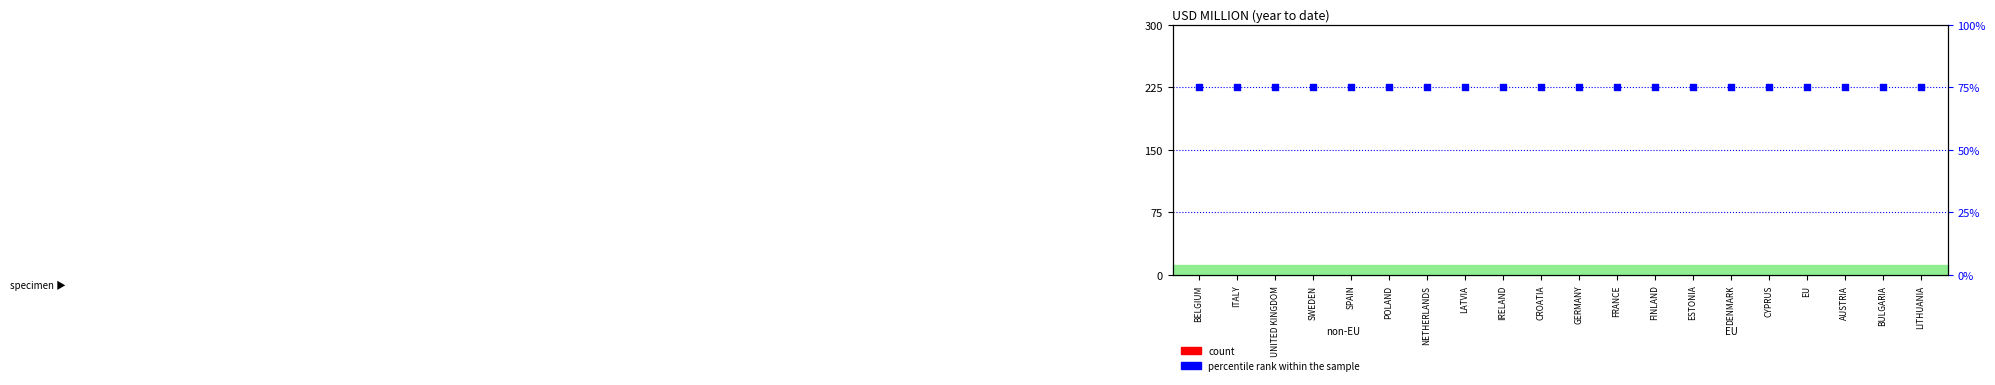

Is the value of percentile rank within the sample at BULGARIA greater than the value of count at BELGIUM?

Yes